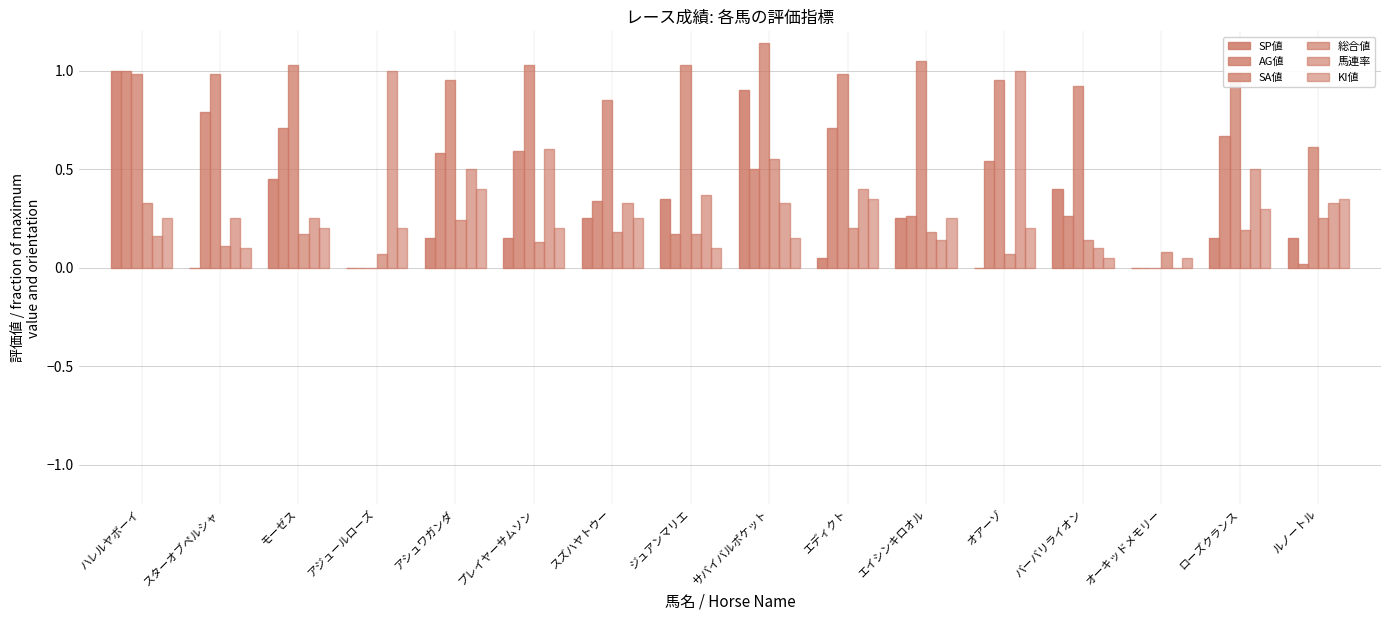

At which label is AG値 closest to 0?

アジュールローズ